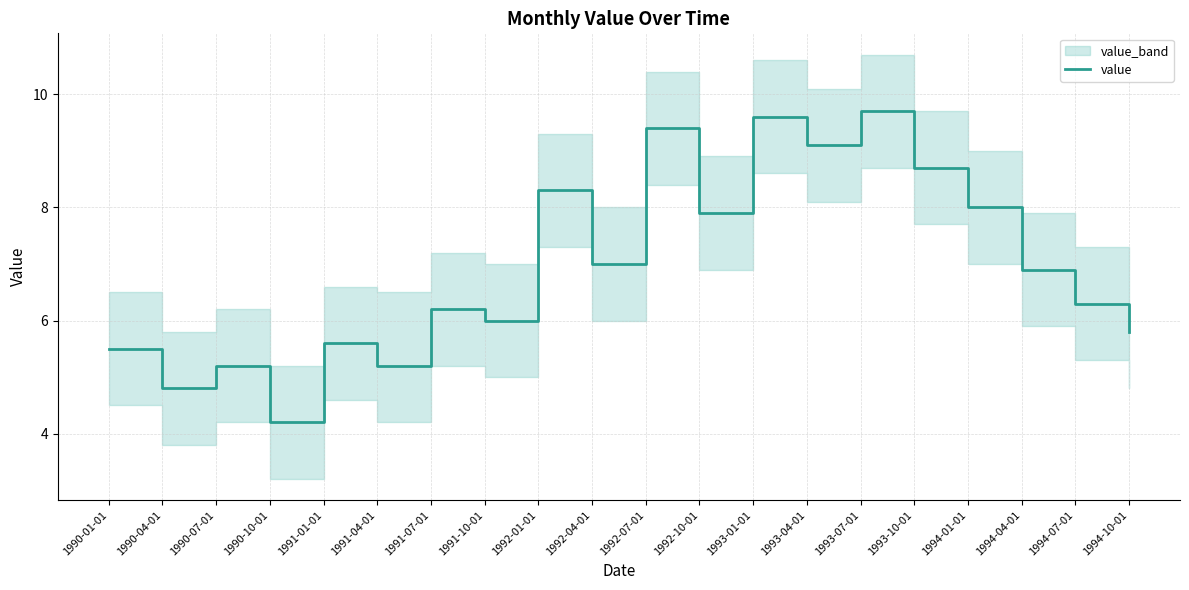

What is the sum of all values?

139.4